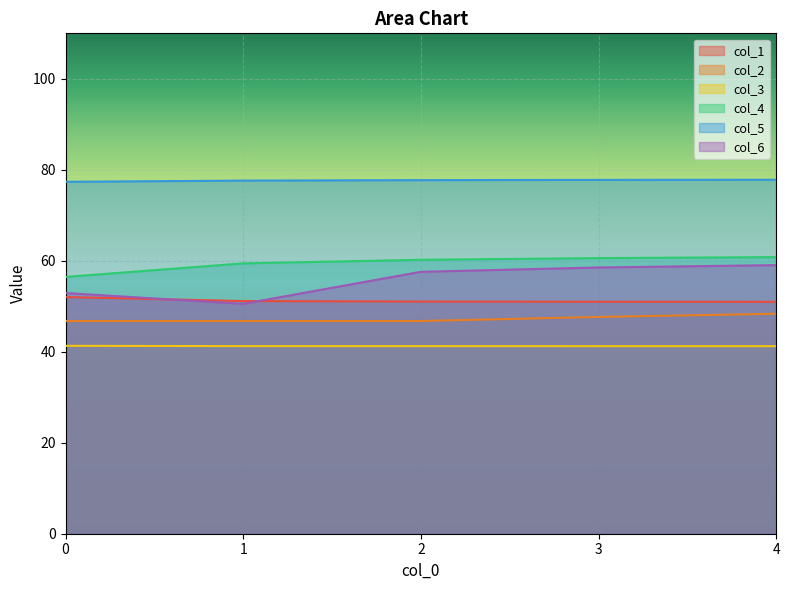

True or false: col_5 has more than 2 interior local peaks.

False